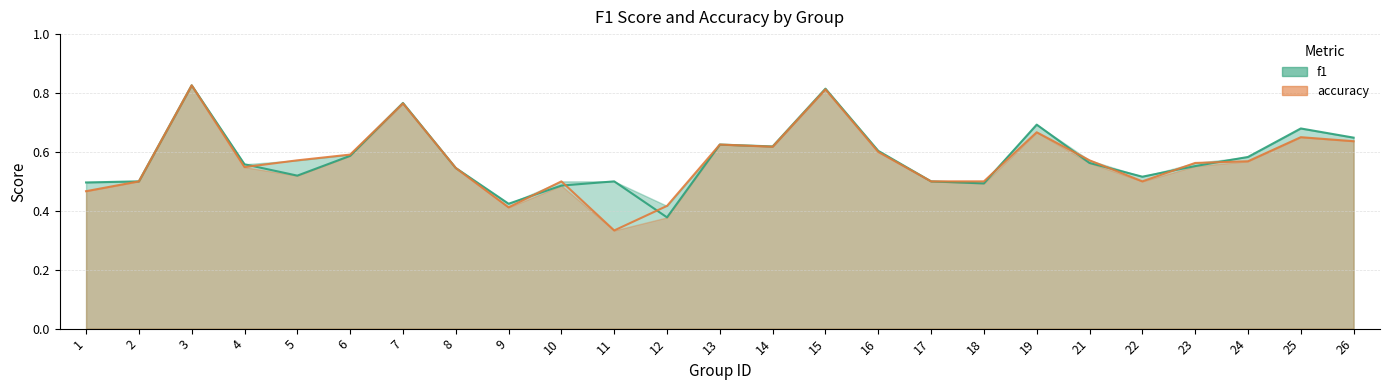

The value of accuracy at 17 is 0.5. True or false?

True